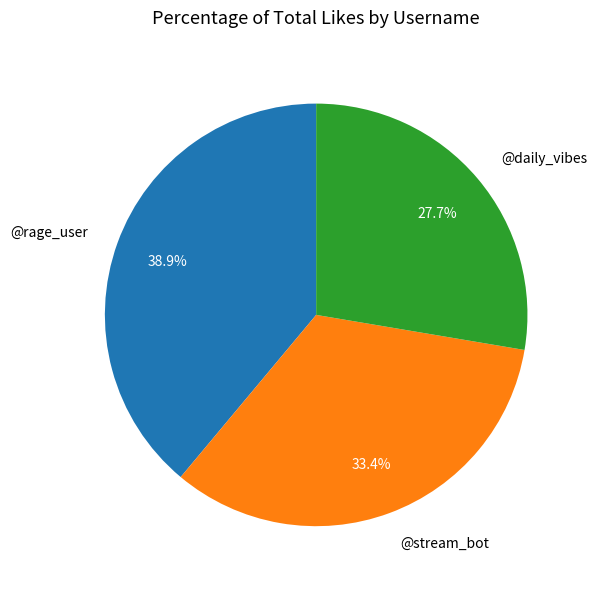

Which category has the biggest portion of the pie?

@rage_user